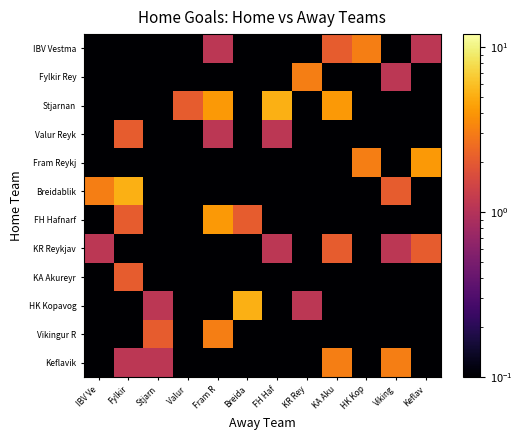

What is the minimum value shown in the chart?

0.1